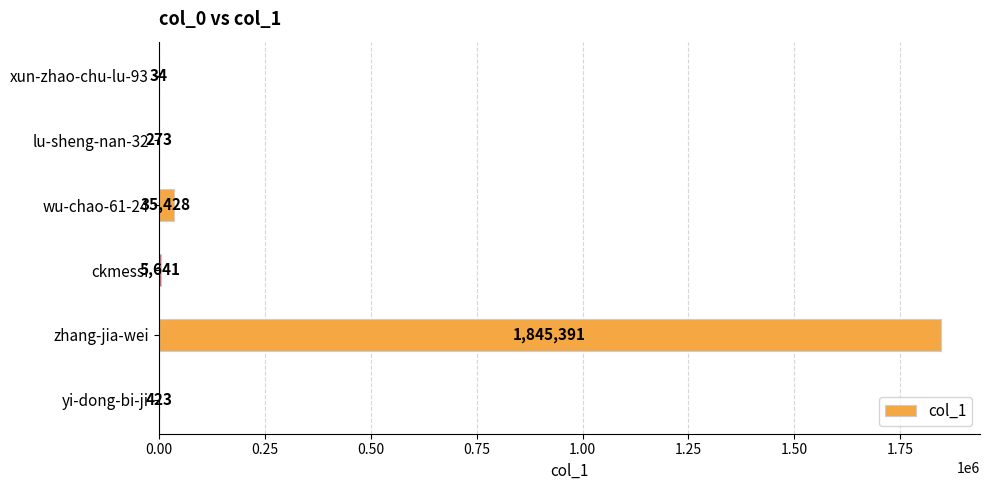

What is the sum of all values?

1887190